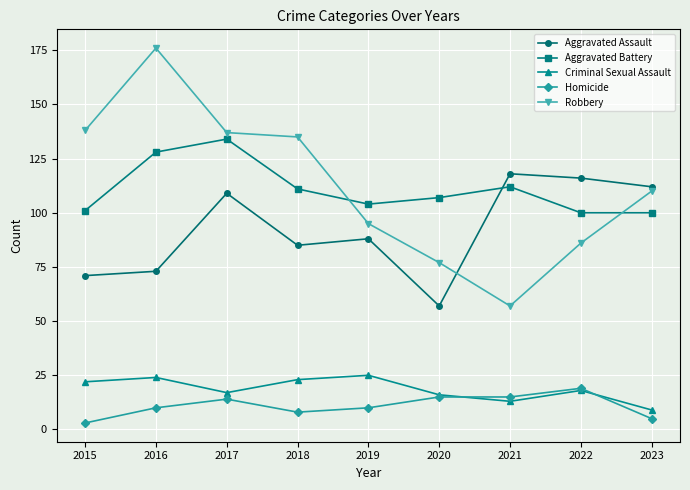

Reading right to left, what are all the values shown in this chart?

Aggravated Assault: 112	116	118	57	88	85	109	73	71
Aggravated Battery: 100	100	112	107	104	111	134	128	101
Criminal Sexual Assault: 9	18	13	16	25	23	17	24	22
Homicide: 5	19	15	15	10	8	14	10	3
Robbery: 110	86	57	77	95	135	137	176	138